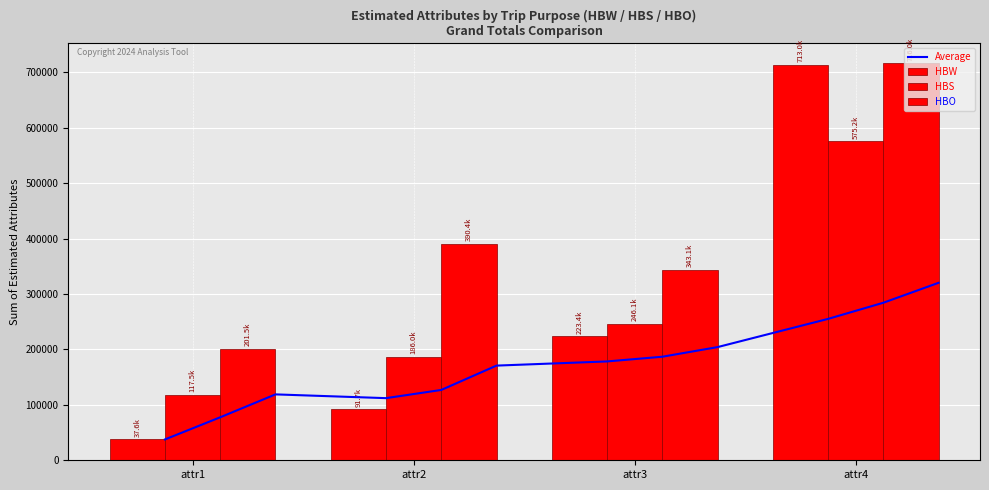

How many data points in HBW are above 223441?

2